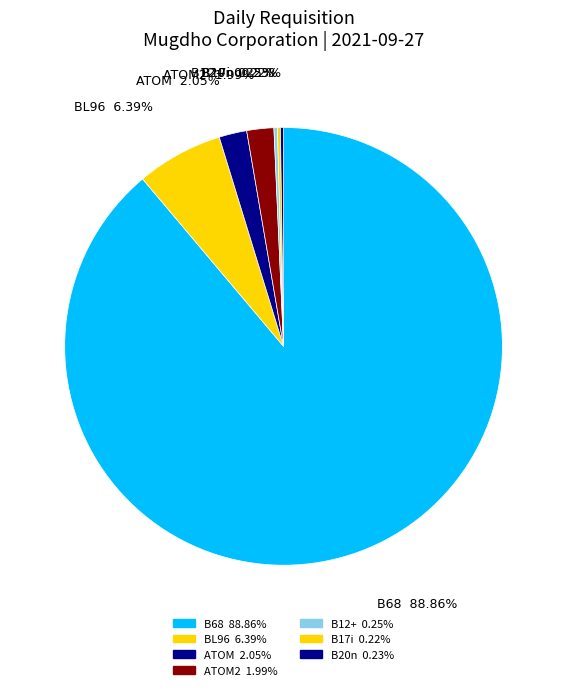

Which category has the biggest portion of the pie?

B68